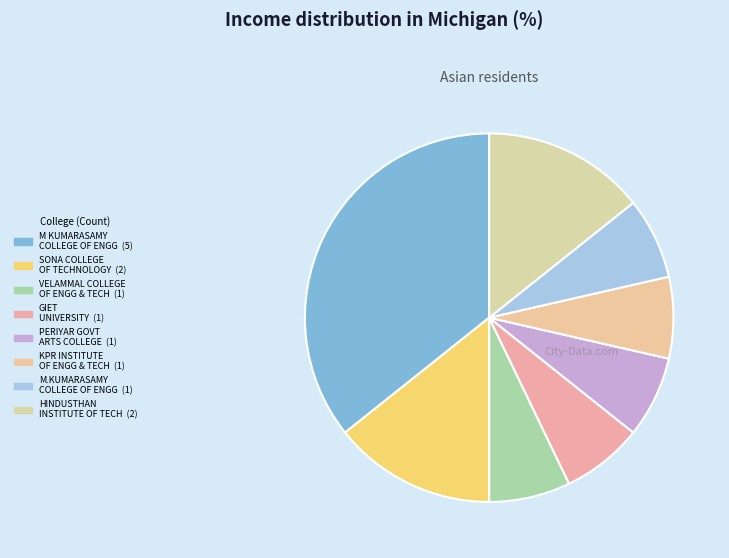

Rank the categories by value from lowest to highest.

VELAMMAL COLLEGE OF ENGINEERING AND TECHNOLOGY, GIET UNIVERSITY, PERIYAR GOVERNMENT ARTS COLLEGE, KPR INSTITUTE OF ENGINEERING AND TECHNOLOGY, M.KUMARASAMY COLLEGE OF ENGINEERING, SONA COLLEGE OF TECHNOLOGY, HINDUSTHAN INSTITUTE OF TECHNOLOGY, M KUMARASAMY COLLEGE OF ENGINEERING